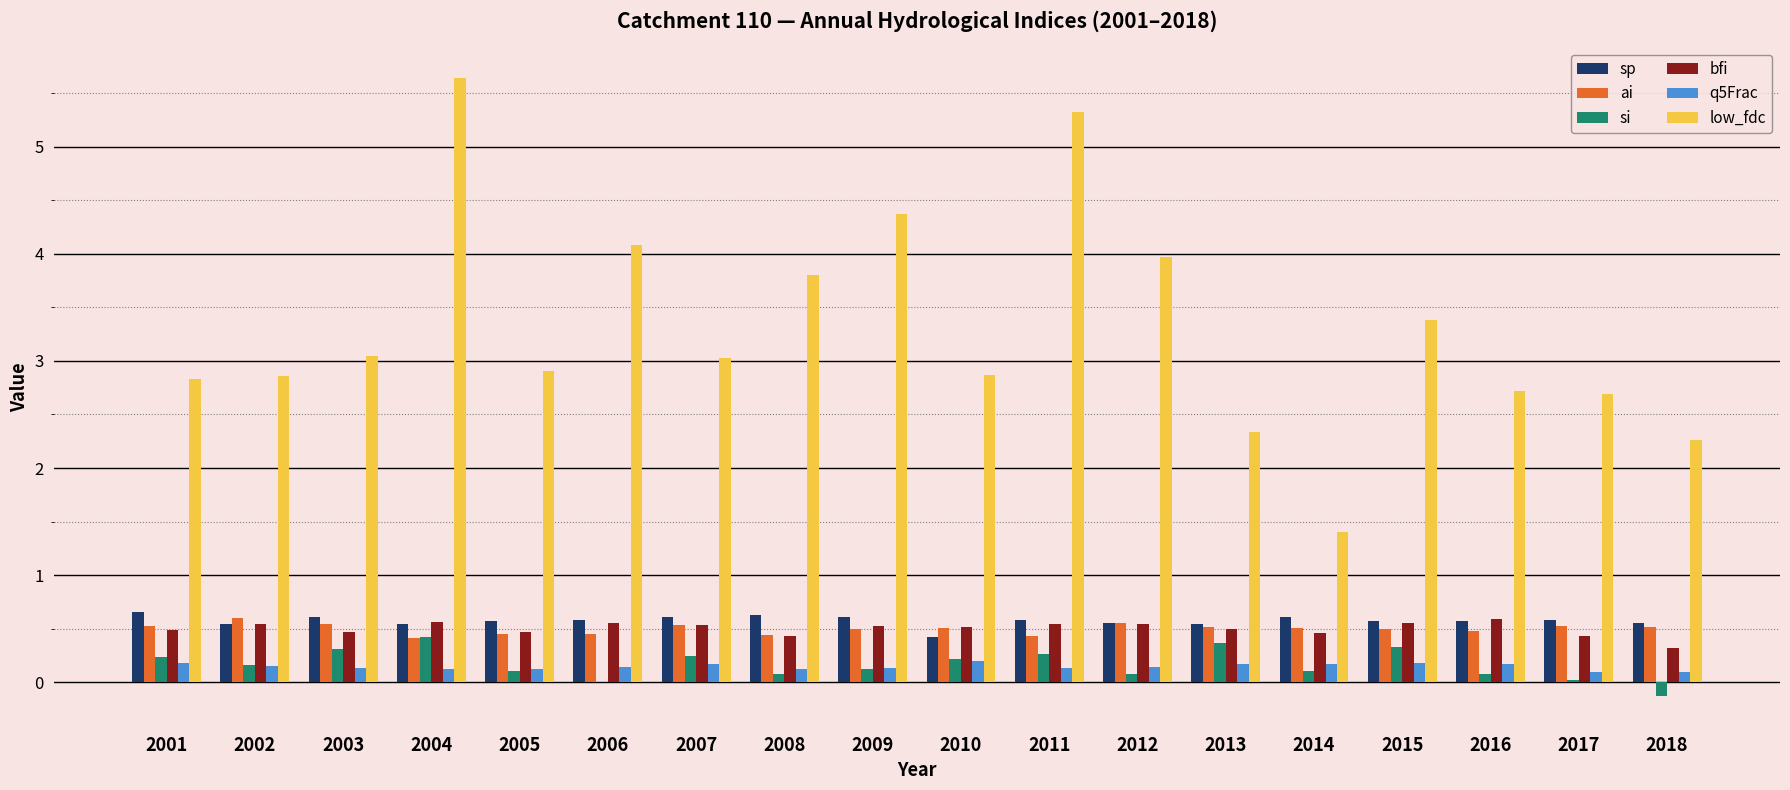

Between 2012 and 2014, which series saw the biggest shift?

low_fdc